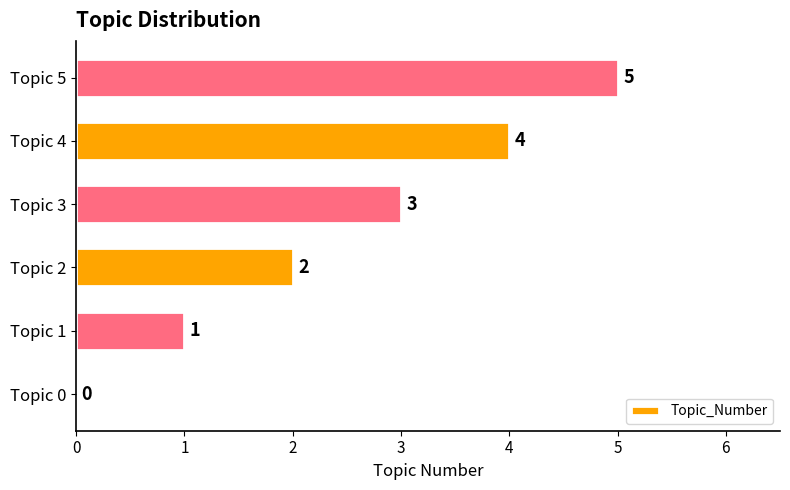

Is it true that the value at Topic 2 is 3?

False